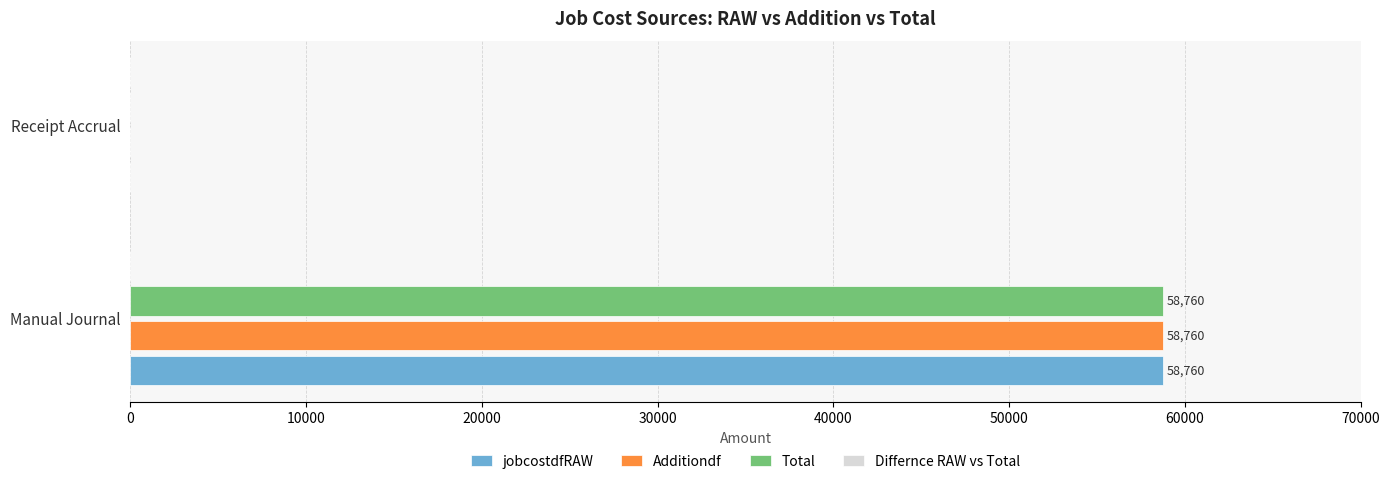

The value of jobcostdfRAW at Manual Journal is 95570. True or false?

False